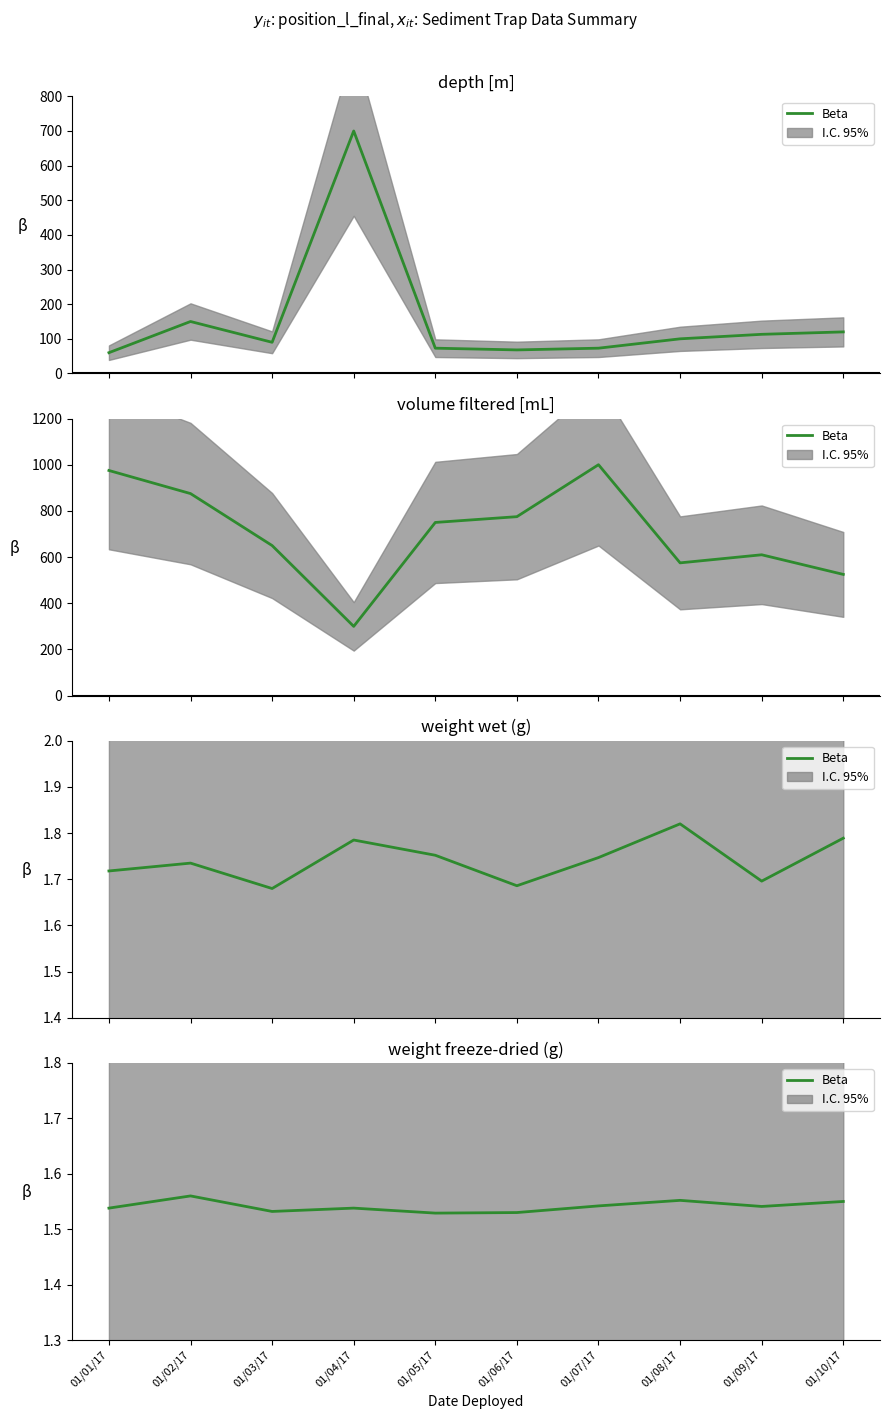

What is the approximate value at 01/01/17?

1.5